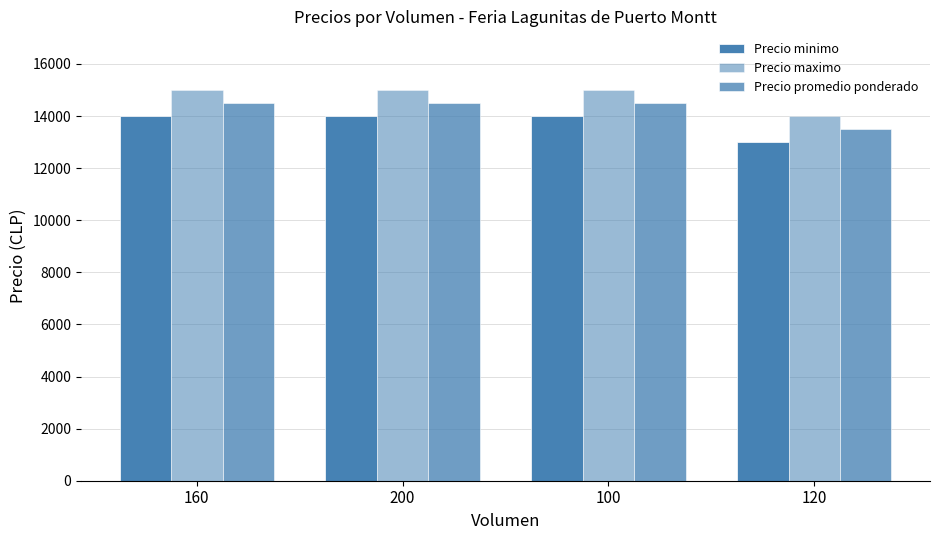

How many data points in Precio promedio ponderado are less than 14500?

1